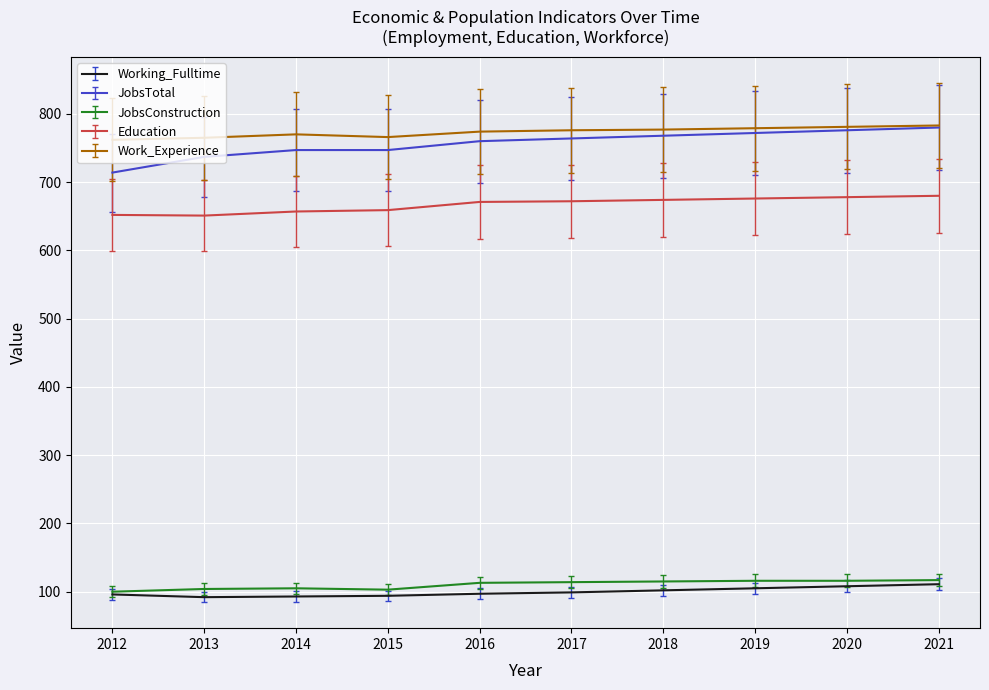

At 2018, list the series in order from smallest to largest.

Working_Fulltime, JobsConstruction, Education, JobsTotal, Work_Experience